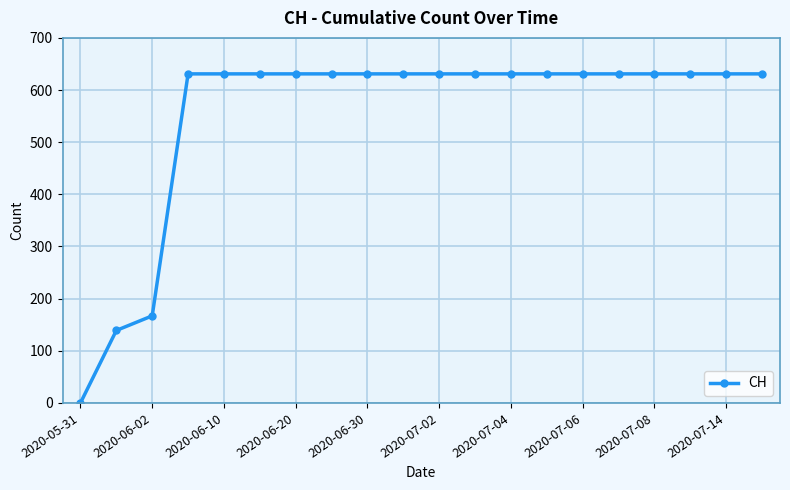

What is the difference between the maximum and minimum values?

631